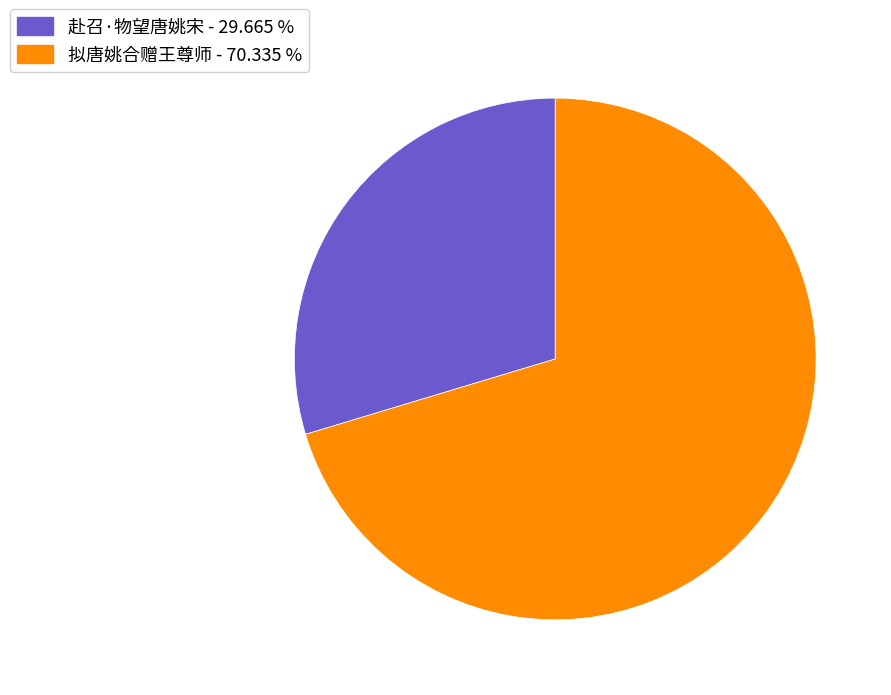

Rank the categories by value from highest to lowest.

拟唐姚合赠王尊师, 赴召·物望唐姚宋